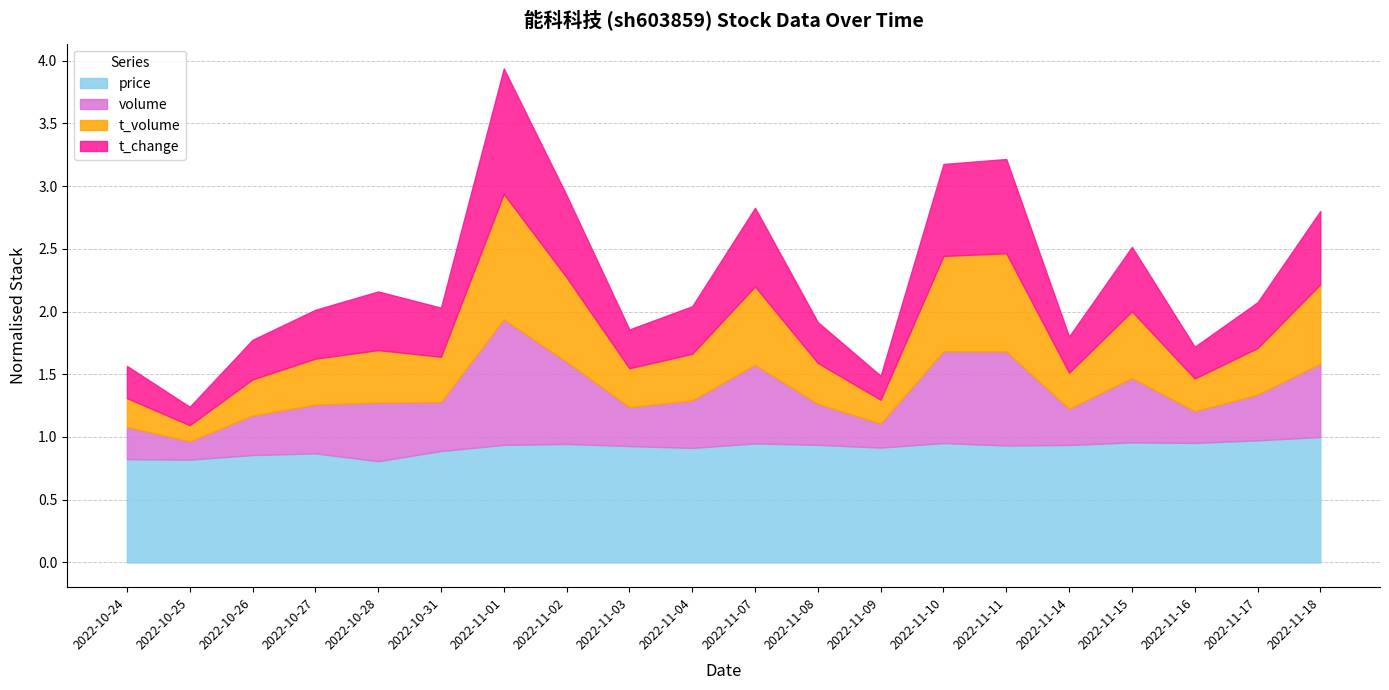

Which has a higher value, 2022-11-03 or 2022-10-25?

2022-11-03